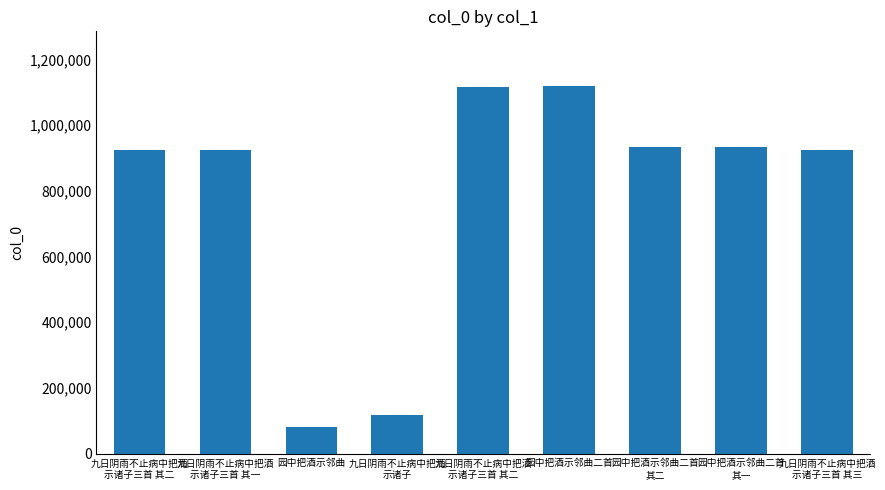

How many bars are there in total?

9